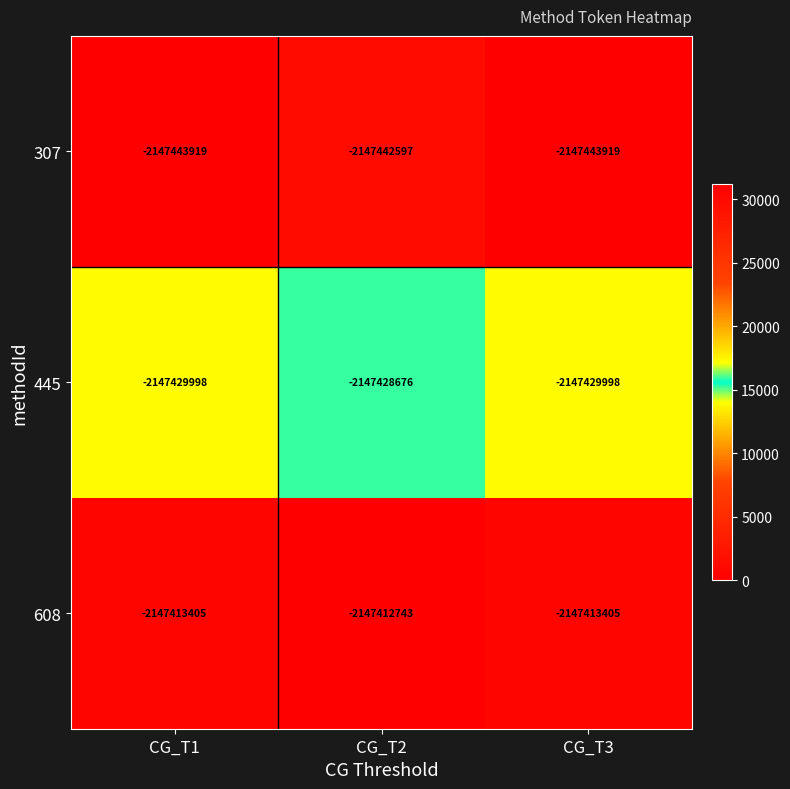

The value of 608 at CG_T1 is -3662129365. True or false?

False